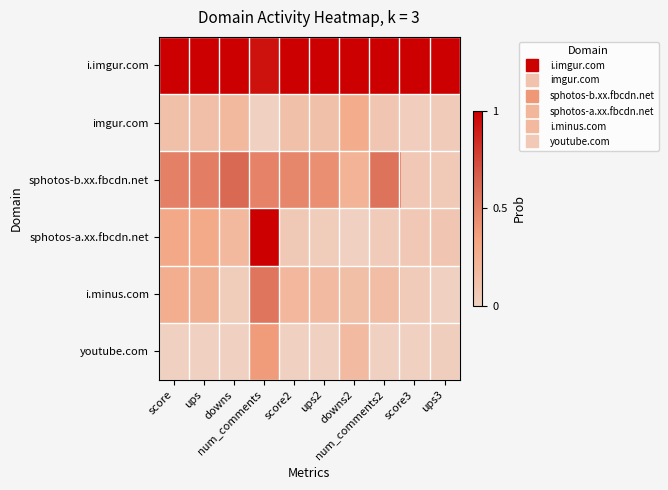

Reading left to right, what are all the values shown in this chart?

i.imgur.com: score=1.0	ups=1.0	downs=1.0	num_comments=0.9	score2=1.0	ups2=1.0	downs2=1.0	num_comments2=1.0	score3=1.0	ups3=1.0
imgur.com: score=0.1	ups=0.1	downs=0.2	num_comments=0.0	score2=0.1	ups2=0.1	downs2=0.3	num_comments2=0.1	score3=0.0	ups3=0.0
sphotos-b.xx.fbcdn.net: score=0.5	ups=0.5	downs=0.6	num_comments=0.5	score2=0.5	ups2=0.4	downs2=0.2	num_comments2=0.6	score3=0.1	ups3=0.0
sphotos-a.xx.fbcdn.net: score=0.3	ups=0.3	downs=0.2	num_comments=1.0	score2=0.1	ups2=0.0	downs2=0.0	num_comments2=0.0	score3=0.1	ups3=0.1
i.minus.com: score=0.3	ups=0.2	downs=0.0	num_comments=0.6	score2=0.2	ups2=0.2	downs2=0.1	num_comments2=0.1	score3=0.0	ups3=0.0
youtube.com: score=0.0	ups=0.0	downs=0.0	num_comments=0.4	score2=0.0	ups2=0.0	downs2=0.2	num_comments2=0.0	score3=0.0	ups3=0.0